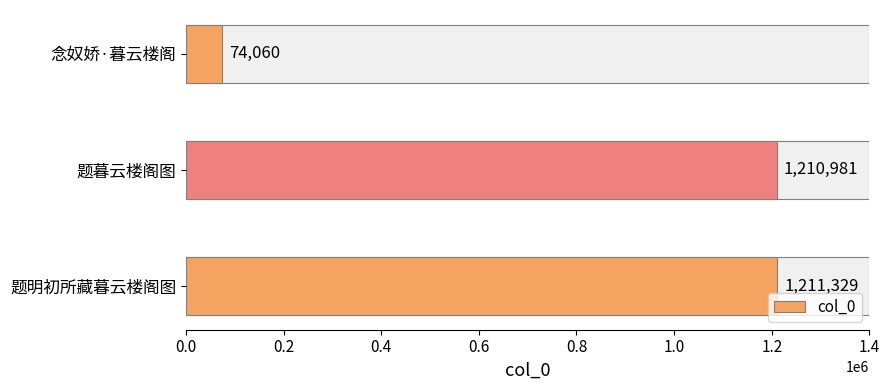

True or false: the data shows 1211329 at 题明初所藏暮云楼阁图.

True